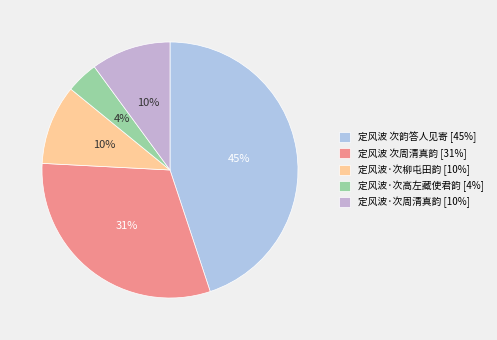

What is the ratio of the value at 定风波 次韵答人见寄 to the value at 定风波·次柳屯田韵?

4.5